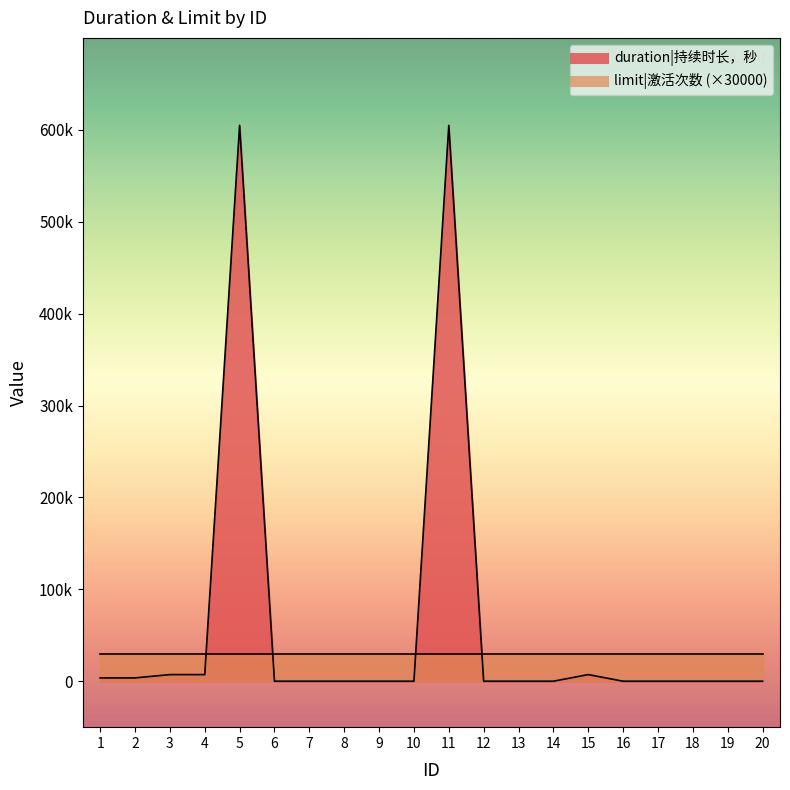

Rank the categories by value from lowest to highest.

6, 7, 8, 9, 10, 12, 13, 14, 16, 17, 18, 19, 20, 1, 2, 3, 4, 15, 5, 11